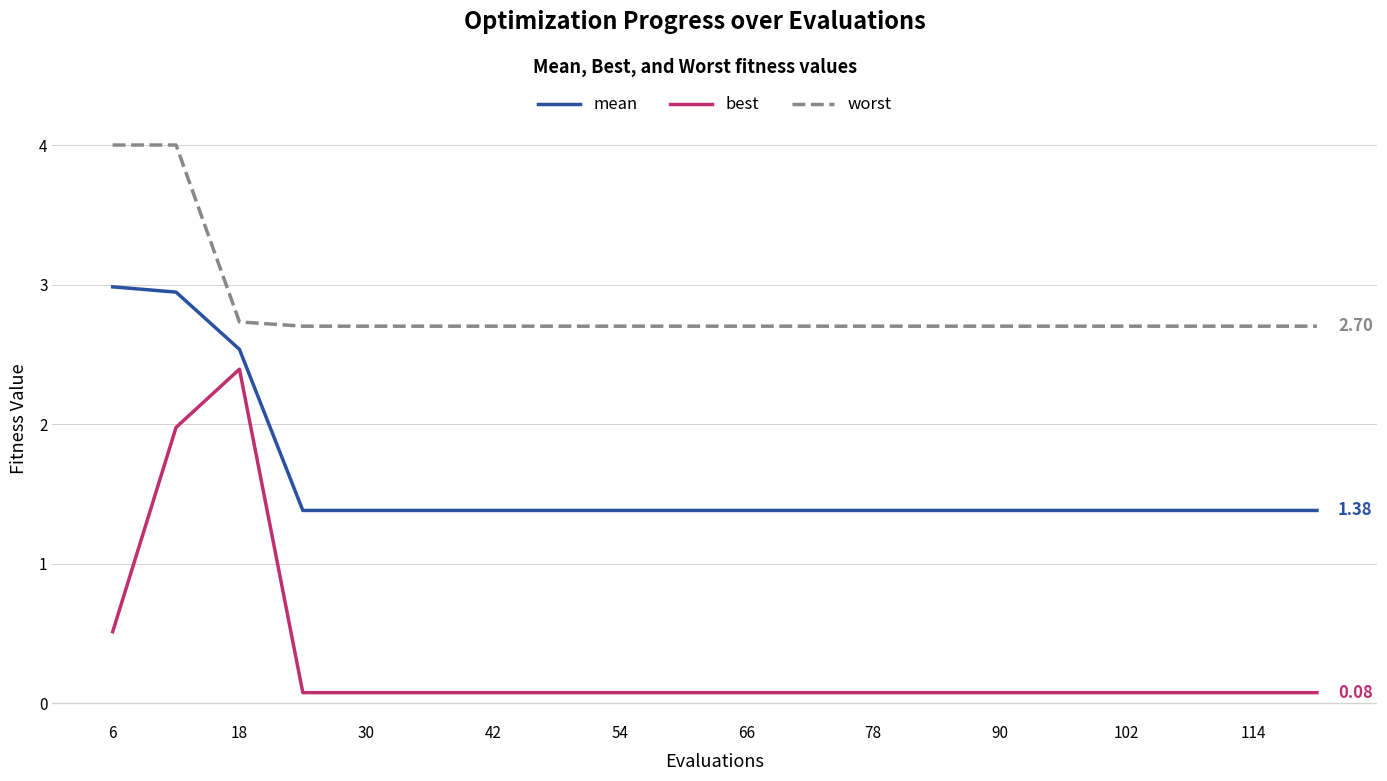

What is the difference between the maximum and minimum values in the worst series?

1.3